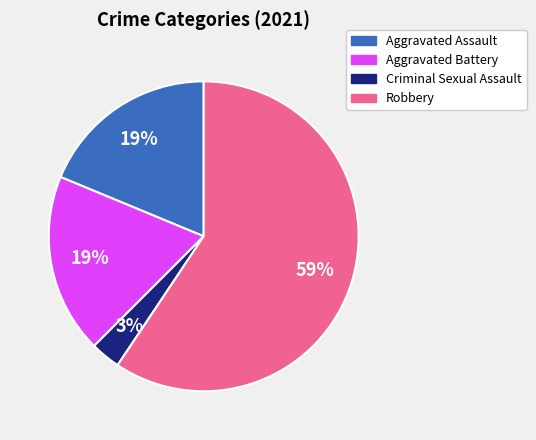

To the nearest percent, what is the average slice percentage?

25%